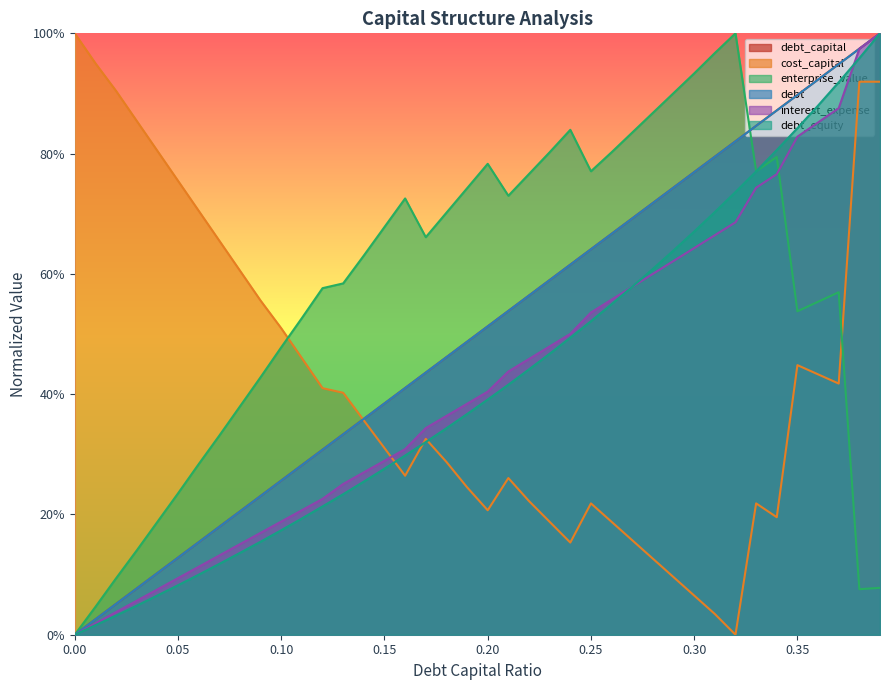

What is the difference between the maximum and minimum values in the interest_expense series?

1.0